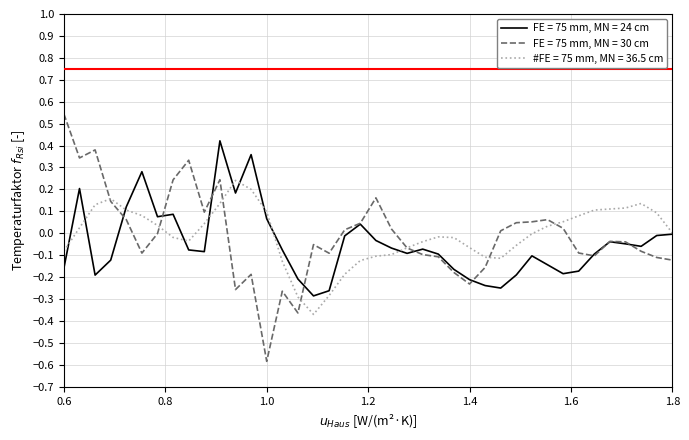

How many lines are shown in the chart?

3